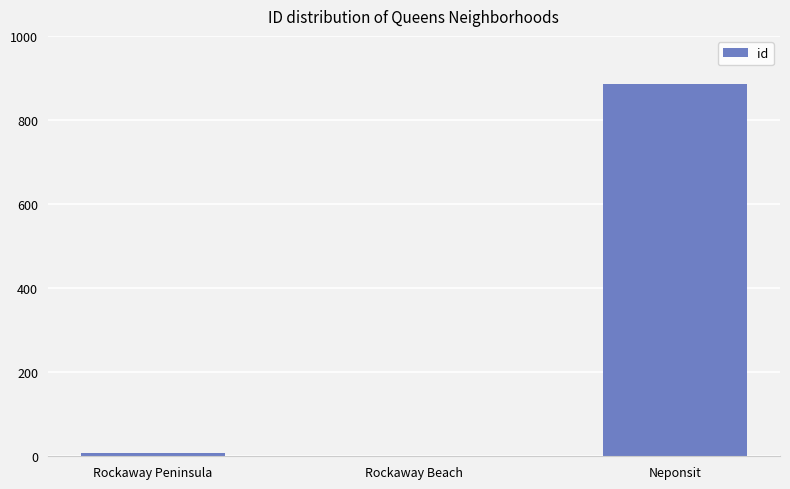

What is the difference between the values at Neponsit and Rockaway Beach?

885